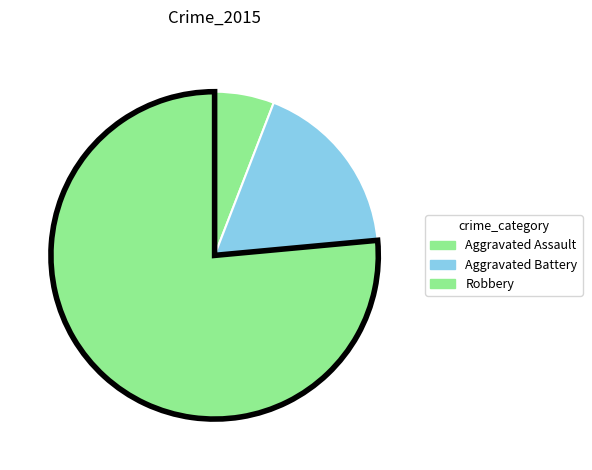

Is the sum of Aggravated Battery and Aggravated Assault greater than half?

No